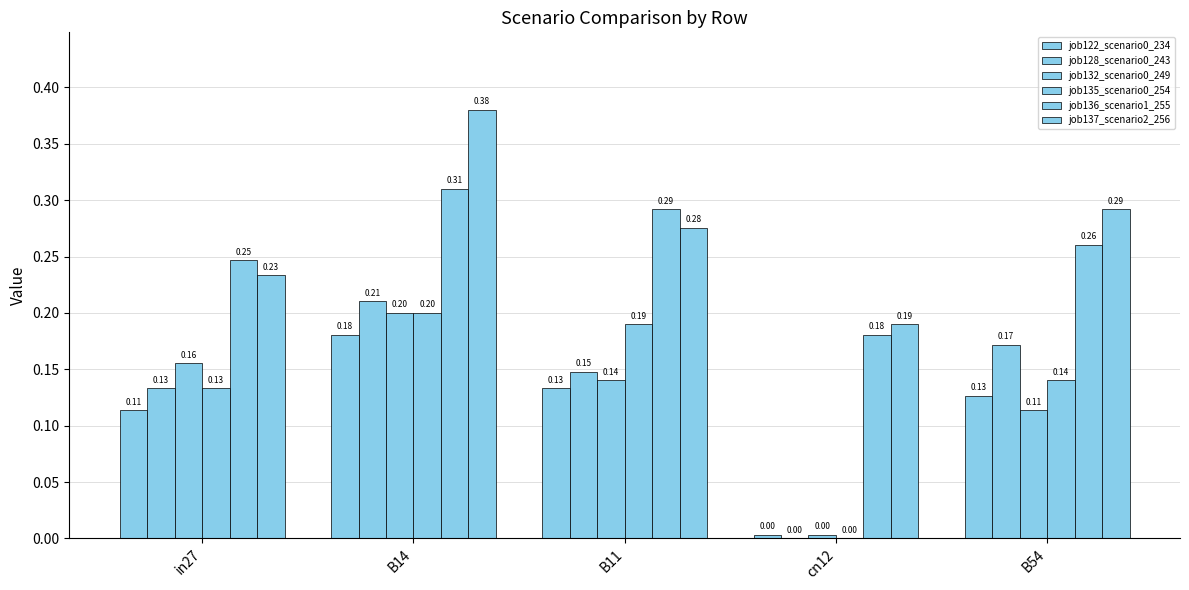

At how many categories does at least one series exceed 0?

5